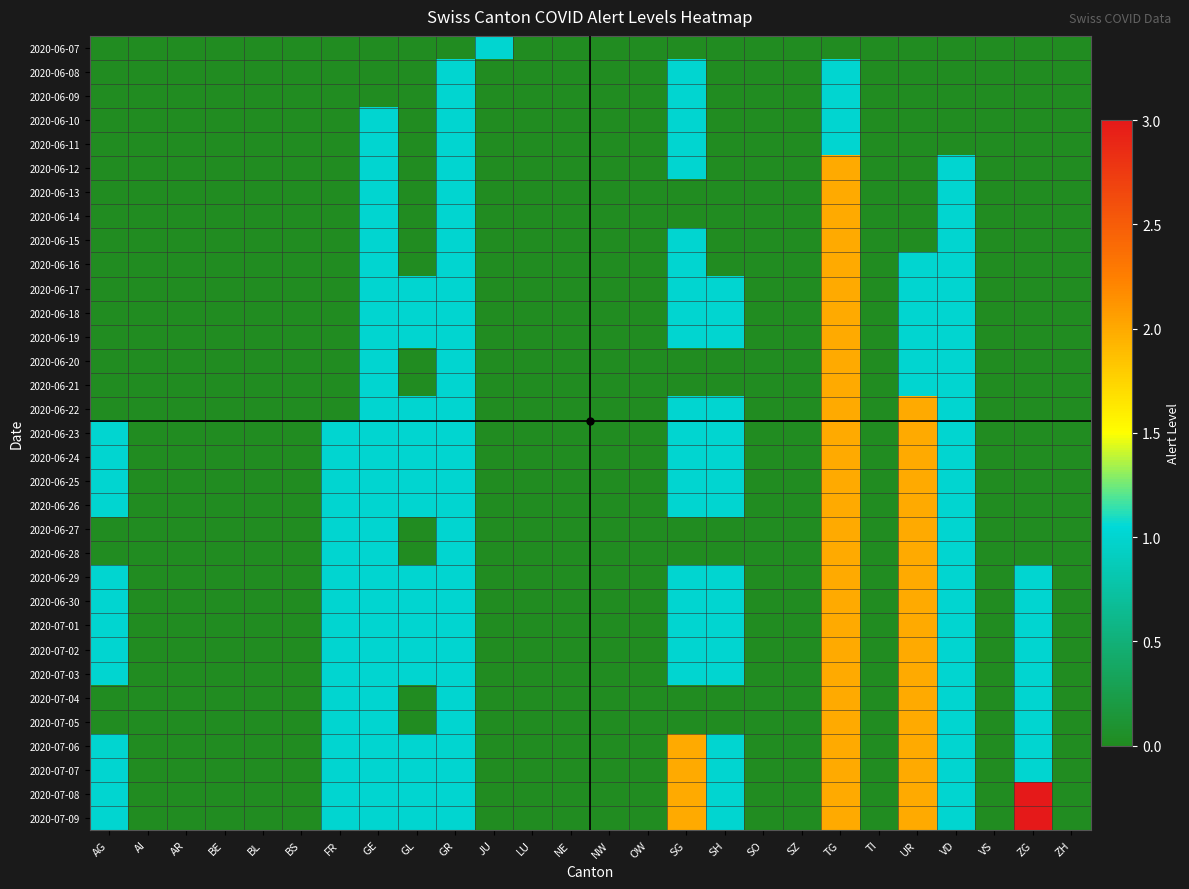

How many data points does each series have?

26